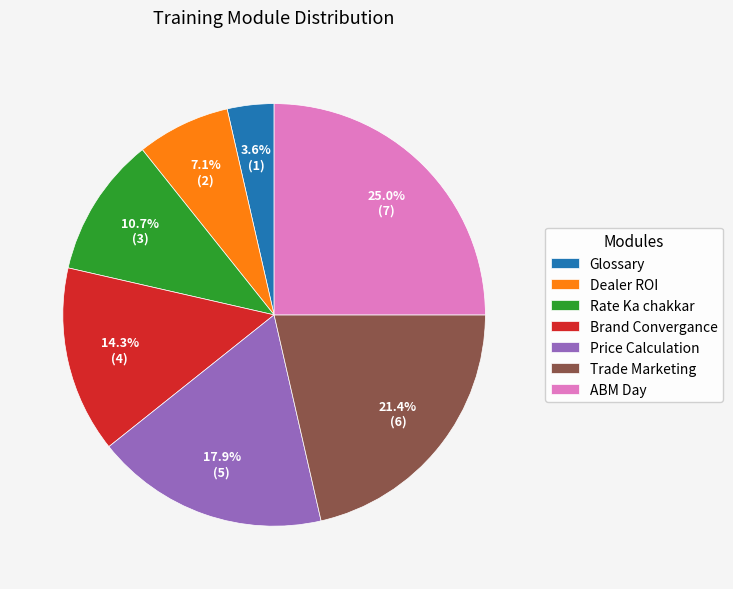

What percentage is NOT represented by ABM Day?

75.0%